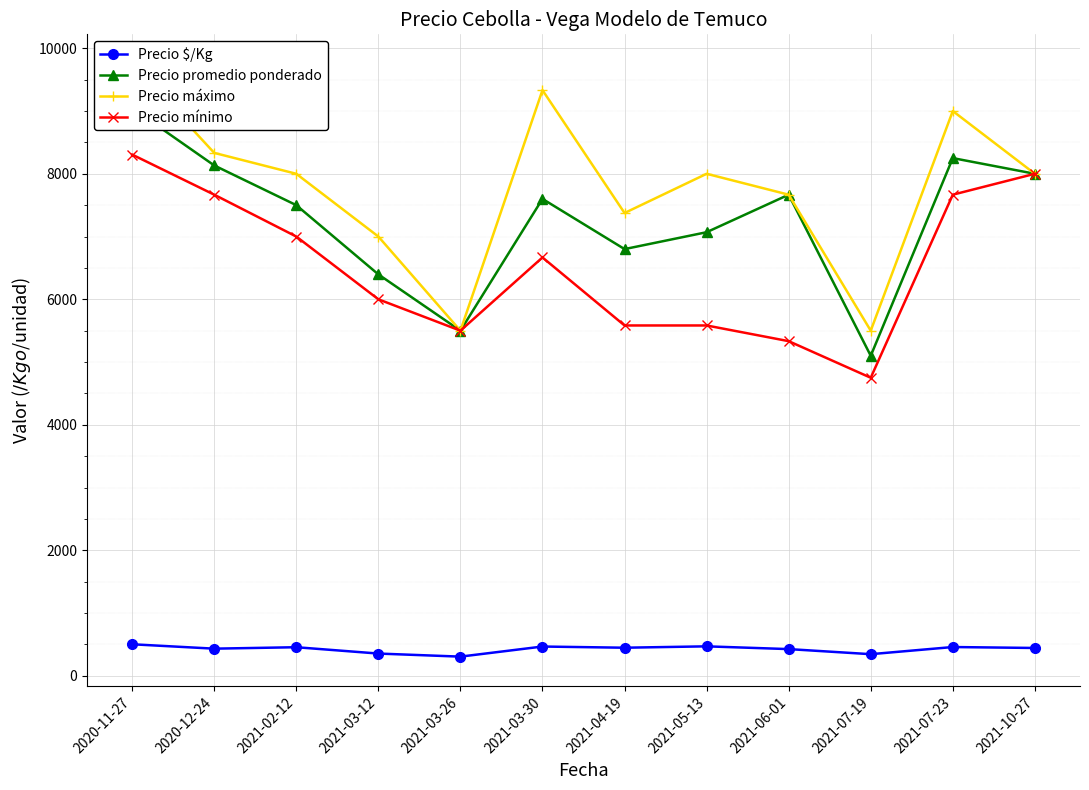

Which series has the largest total across all categories?

Precio máximo